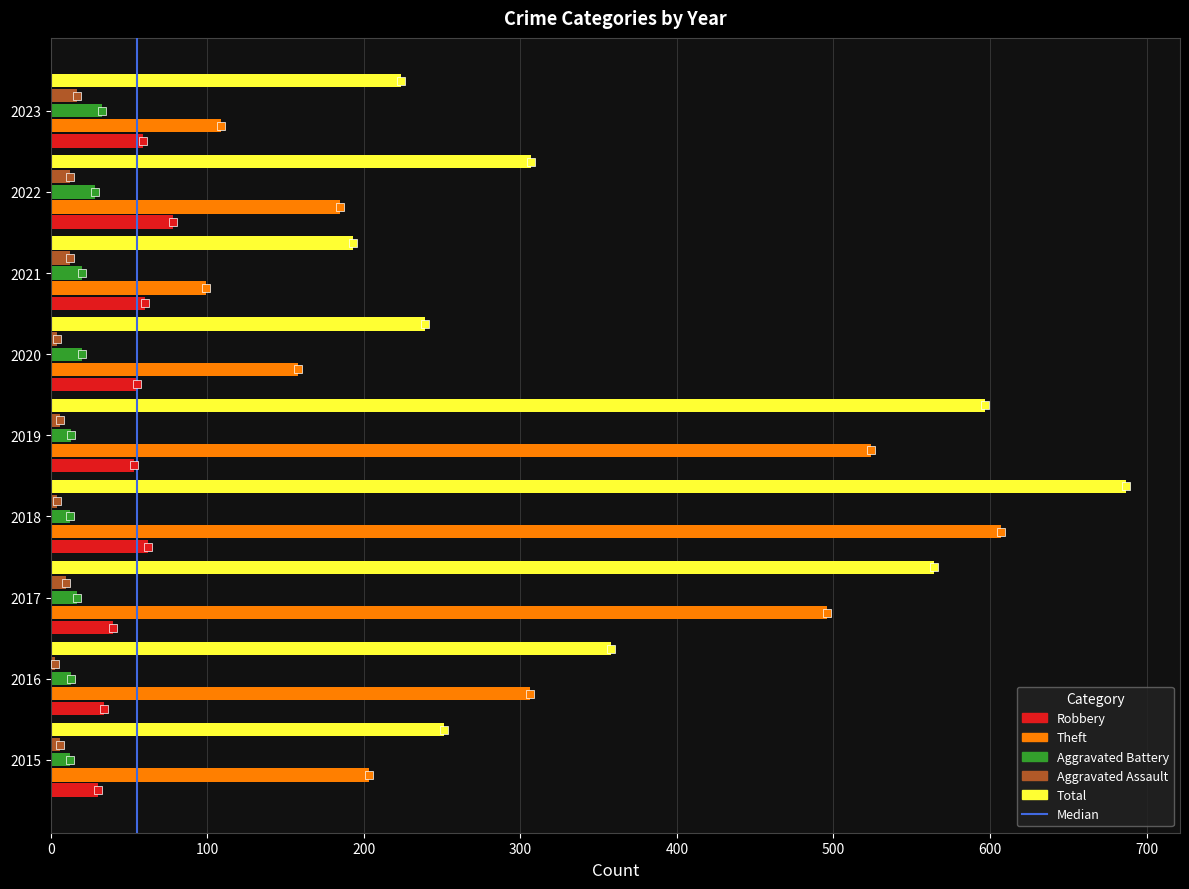

What is the lowest value of the Theft series?

99